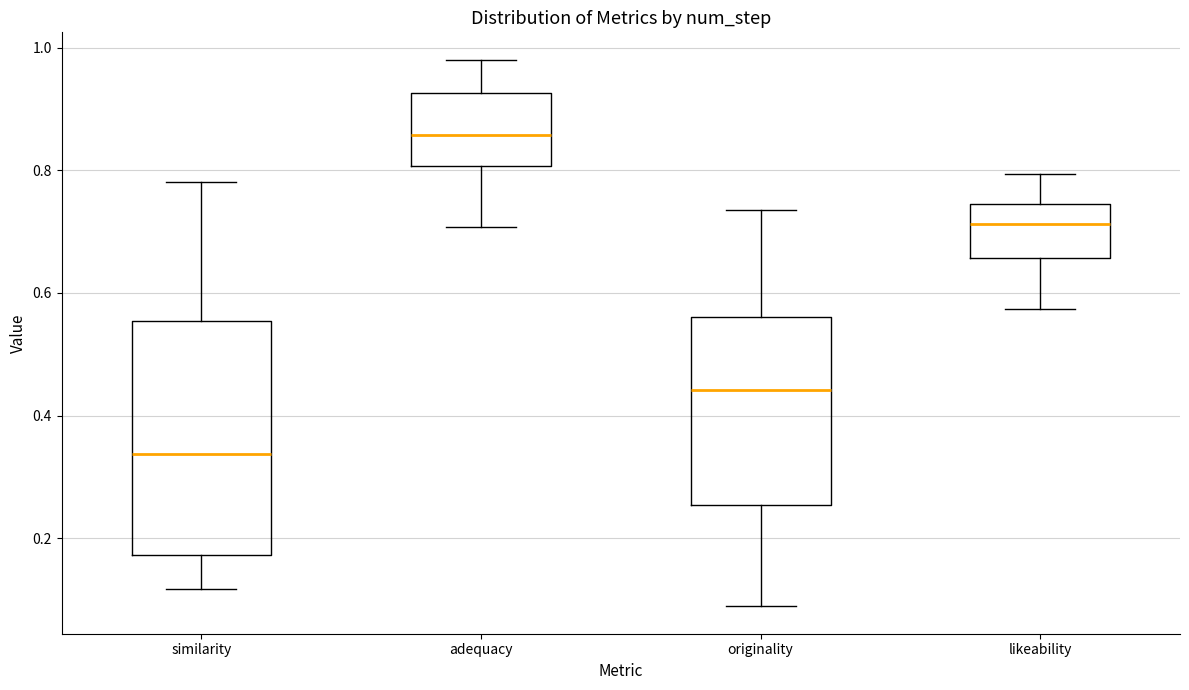

Reading left to right, read every box against the y-axis: the position of its median line, the range the box covers, and the ends of its whiskers. The values are not printed on the chart, so give them approximately, as read against the axis.

similarity: median 0.34, box 0.18 to 0.56, whiskers 0.12 to 0.78
adequacy: median 0.86, box 0.80 to 0.92, whiskers 0.70 to 0.98
originality: median 0.44, box 0.26 to 0.56, whiskers 0.08 to 0.74
likeability: median 0.72, box 0.66 to 0.74, whiskers 0.58 to 0.80